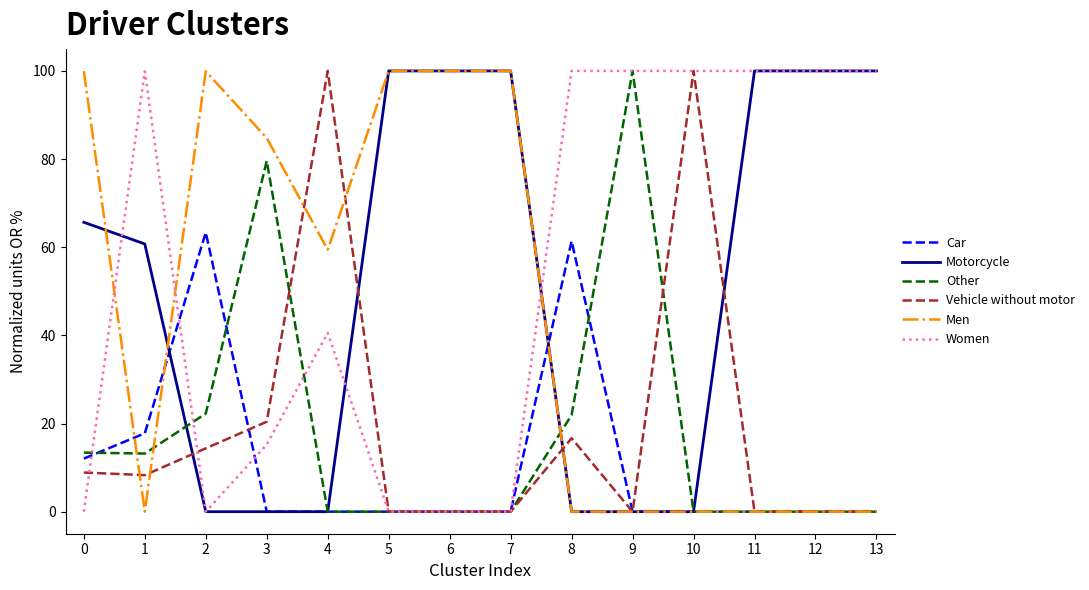

Is it true that Other equals 57.5 at 7?

False